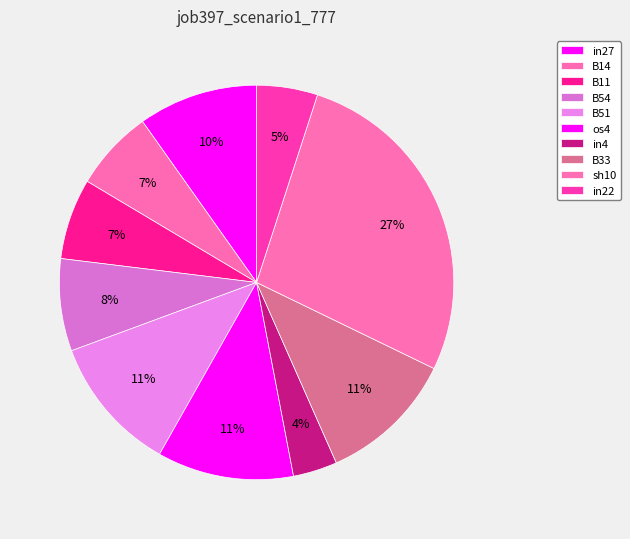

Count the number of slices in the pie.

10